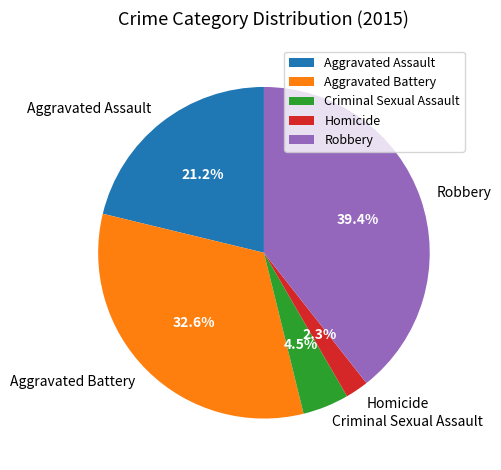

The Aggravated Assault slice represents 21% of the pie. True or false?

True